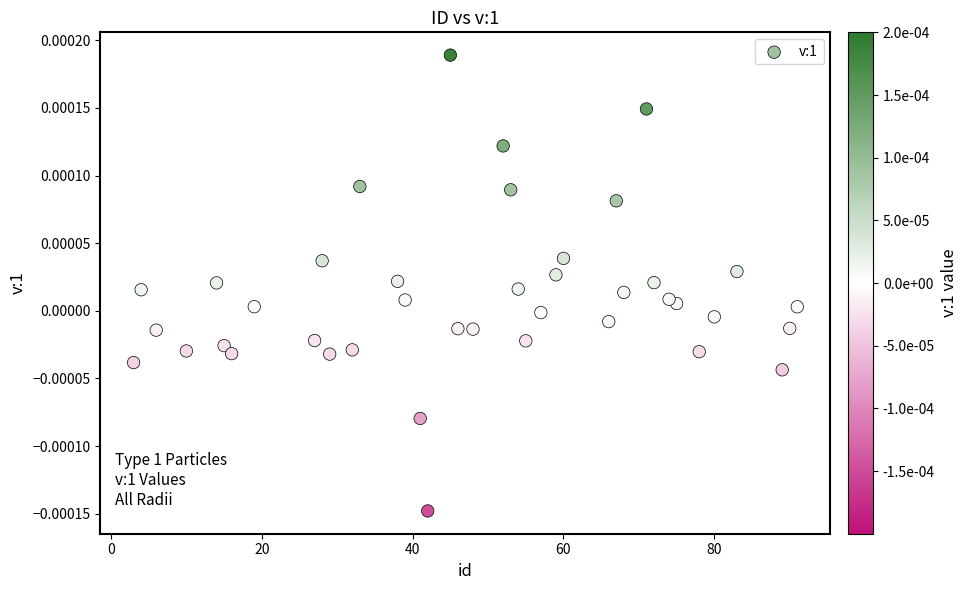

What is the range of X values (max minus min)?

88.0